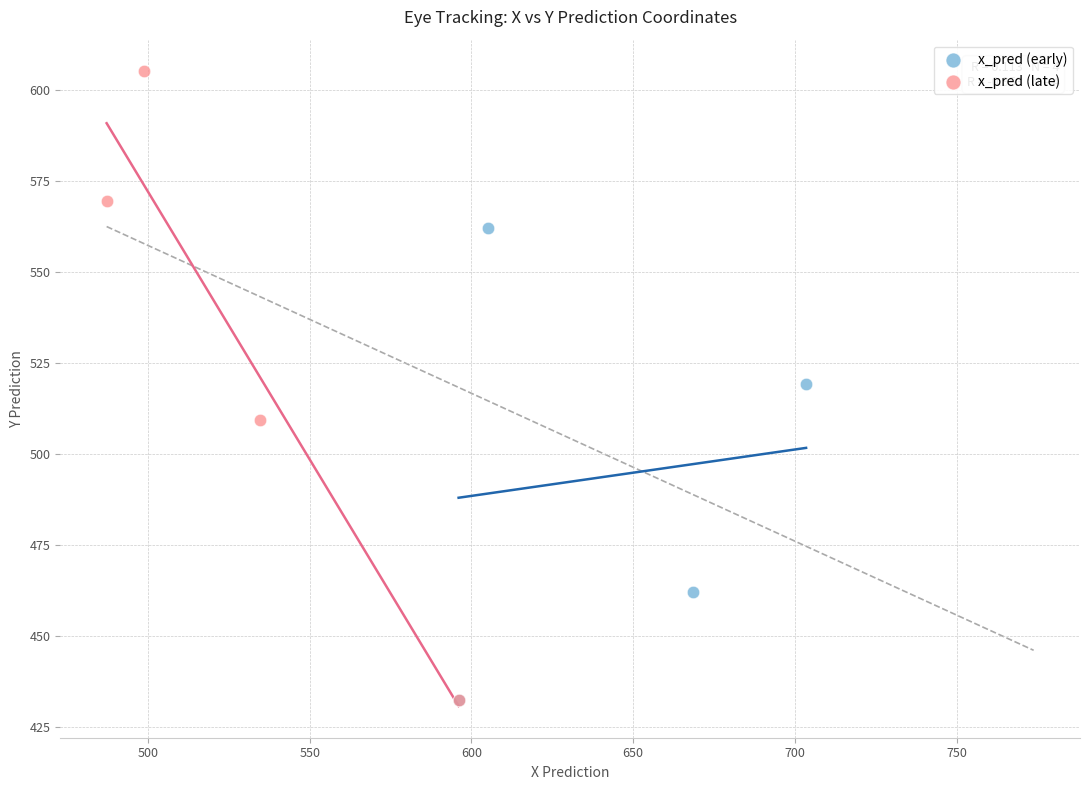

Which series contains the highest Y value?

x_pred (late)